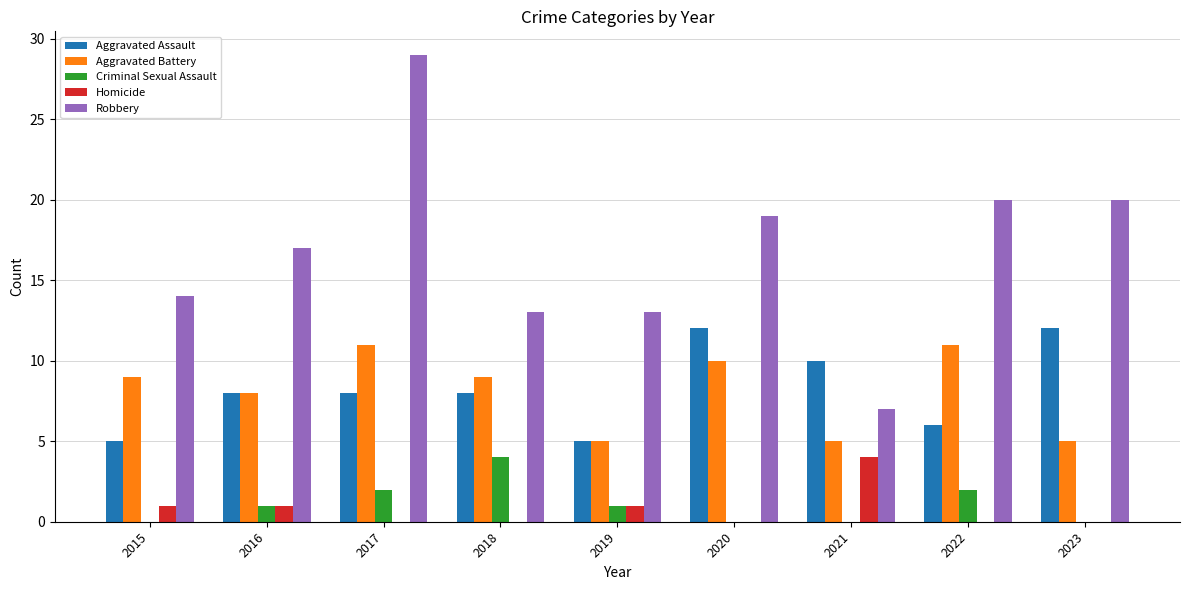

What is the sum of all Aggravated Assault values?

74